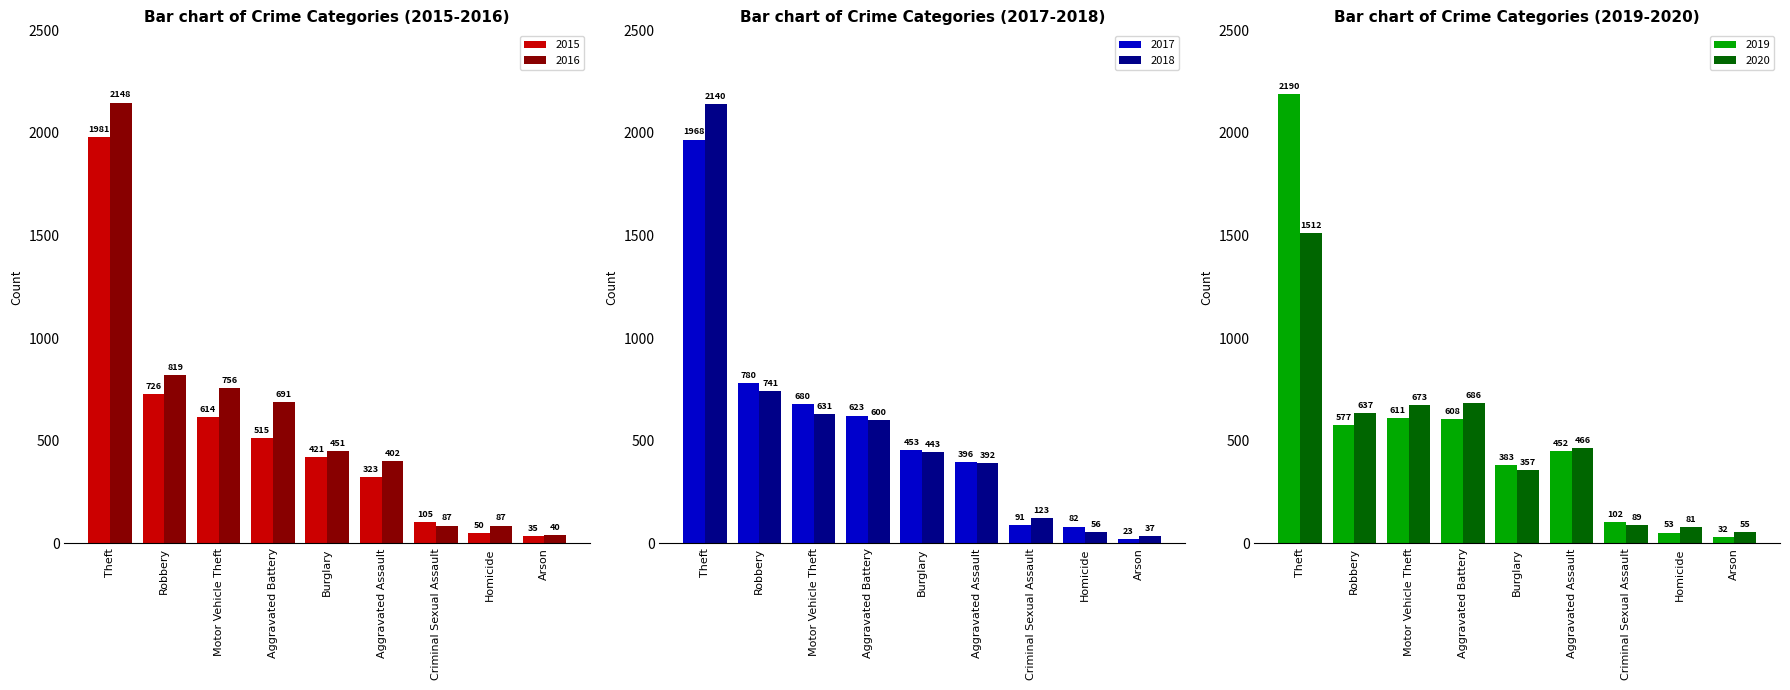

Reading right to left, list all the values displayed in this chart.

2015: Arson=35	Homicide=50	Criminal Sexual Assault=105	Aggravated Assault=323	Burglary=421	Aggravated Battery=515	Motor Vehicle Theft=614	Robbery=726	Theft=1981
2016: Arson=40	Homicide=87	Criminal Sexual Assault=87	Aggravated Assault=402	Burglary=451	Aggravated Battery=691	Motor Vehicle Theft=756	Robbery=819	Theft=2148
2017: Arson=23	Homicide=82	Criminal Sexual Assault=91	Aggravated Assault=396	Burglary=453	Aggravated Battery=623	Motor Vehicle Theft=680	Robbery=780	Theft=1968
2018: Arson=37	Homicide=56	Criminal Sexual Assault=123	Aggravated Assault=392	Burglary=443	Aggravated Battery=600	Motor Vehicle Theft=631	Robbery=741	Theft=2140
2019: Arson=32	Homicide=53	Criminal Sexual Assault=102	Aggravated Assault=452	Burglary=383	Aggravated Battery=608	Motor Vehicle Theft=611	Robbery=577	Theft=2190
2020: Arson=55	Homicide=81	Criminal Sexual Assault=89	Aggravated Assault=466	Burglary=357	Aggravated Battery=686	Motor Vehicle Theft=673	Robbery=637	Theft=1512